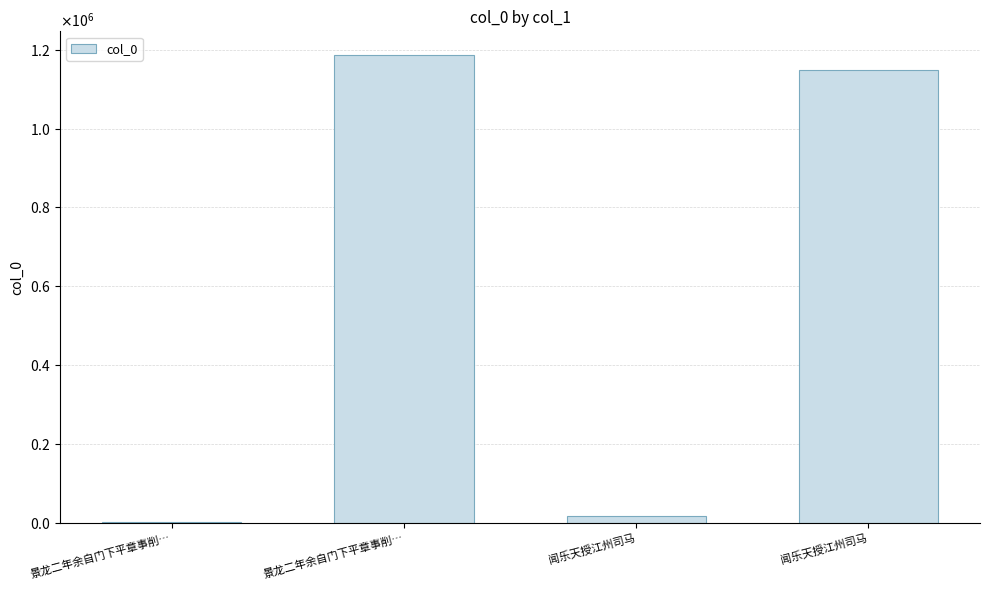

Are the bars horizontal?

No